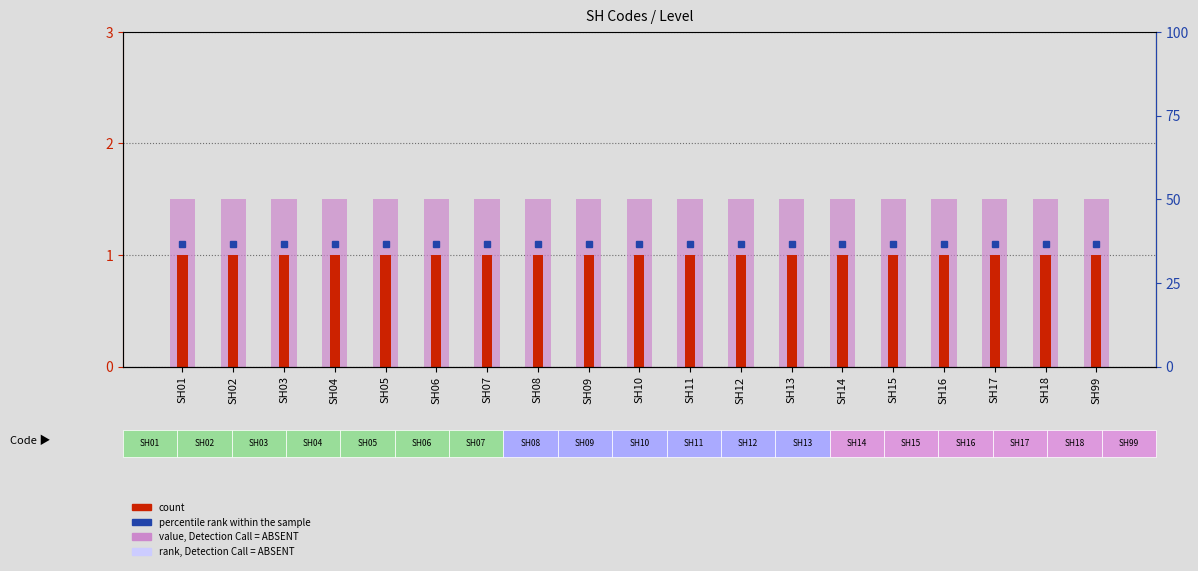

How many data points does each series have?

19